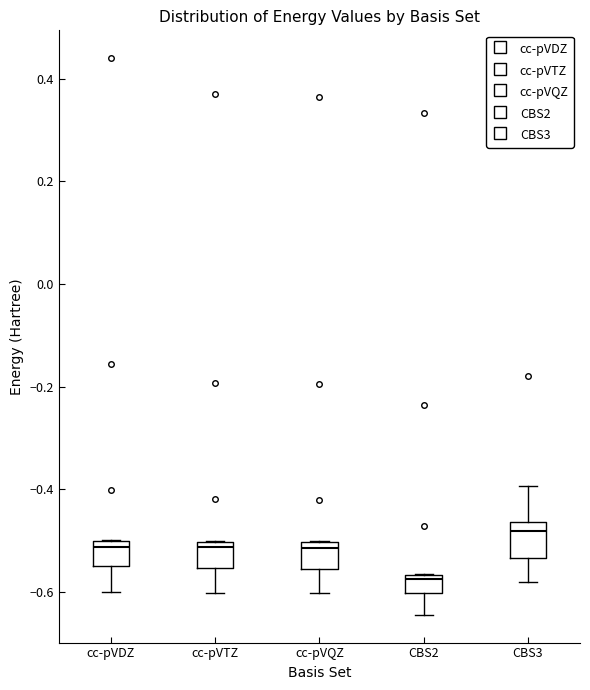

Where does the lower whisker of the box for cc-pVQZ end on the y-axis? The values are not printed on the chart, so give them approximately, as read against the axis.

-0.60